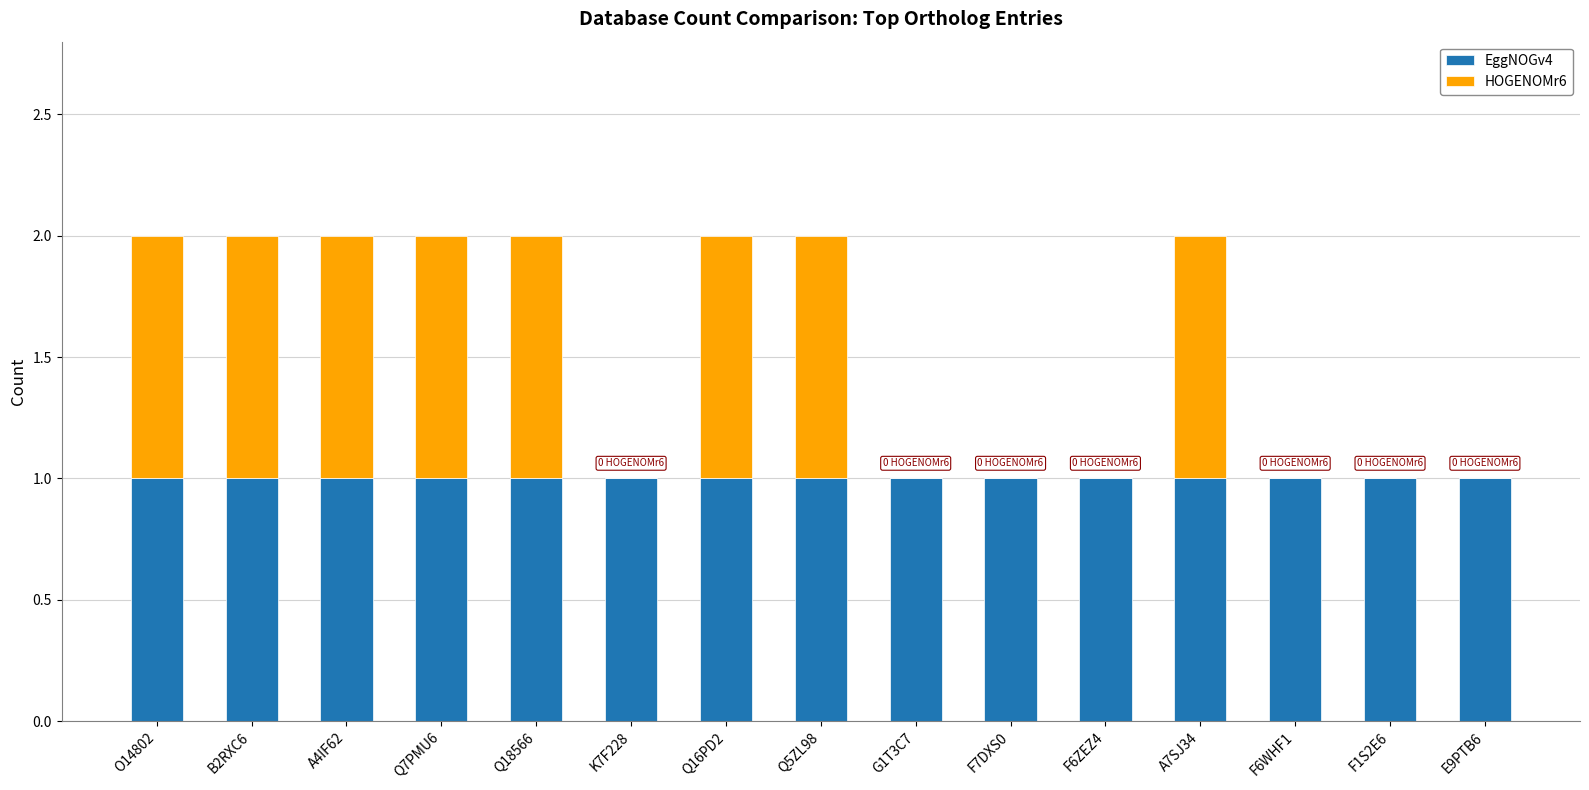

Reading left to right, what are the values for EggNOGv4?

O14802=1	B2RXC6=1	A4IF62=1	Q7PMU6=1	Q18566=1	K7F228=1	Q16PD2=1	Q5ZL98=1	G1T3C7=1	F7DXS0=1	F6ZEZ4=1	A7SJ34=1	F6WHF1=1	F1S2E6=1	E9PTB6=1